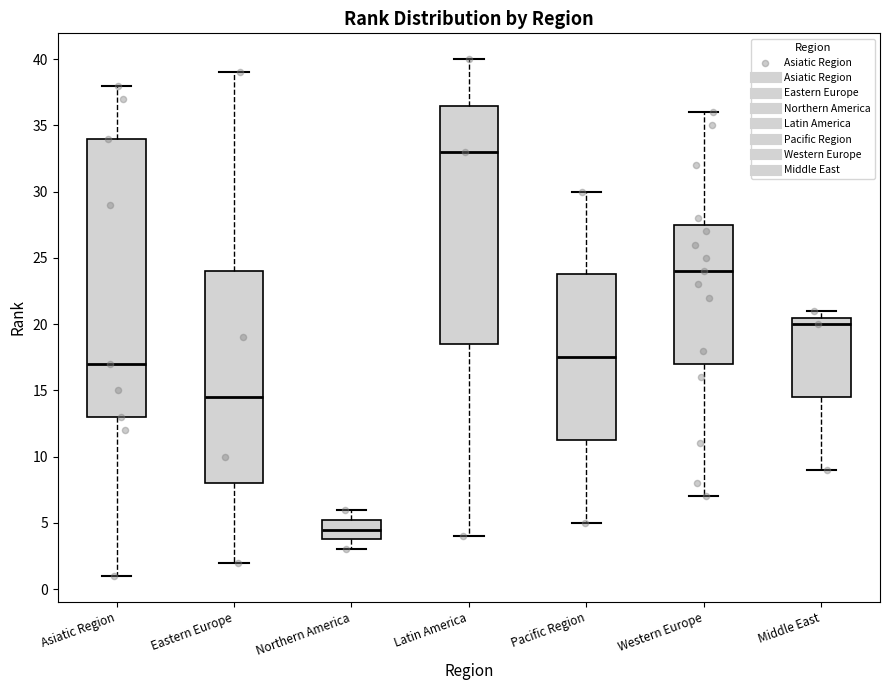

Which box has the lowest median line?

Northern America